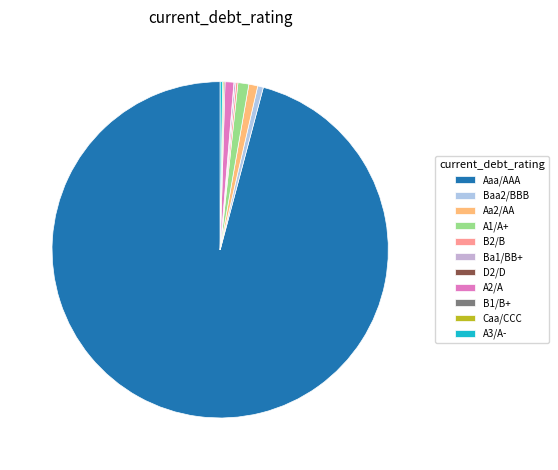

The Caa/CCC slice represents 10% of the pie. True or false?

False